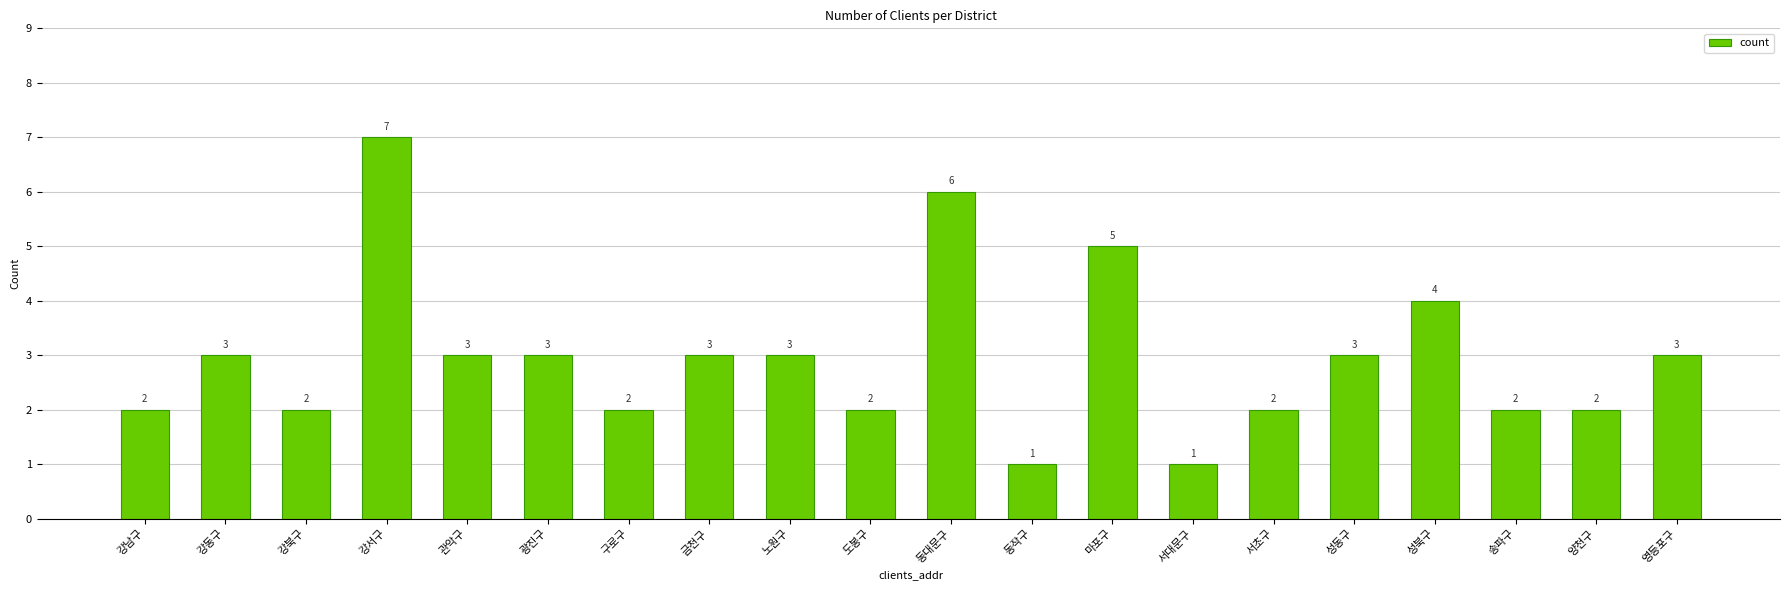

What is the label of the 18th bar from the left?

송파구